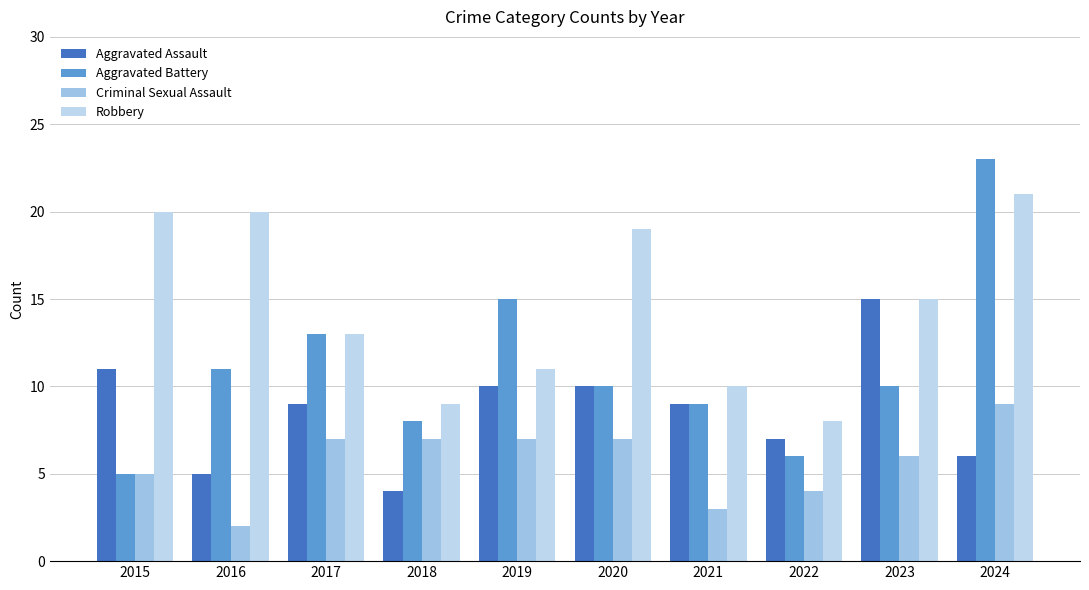

What is the value of the Criminal Sexual Assault bar at the 5th from the left?

7